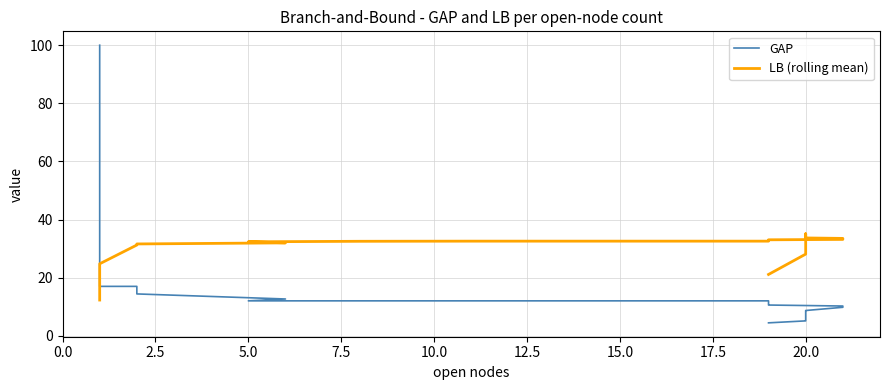

True or false: LB (rolling mean) and GAP intersect in this chart.

True